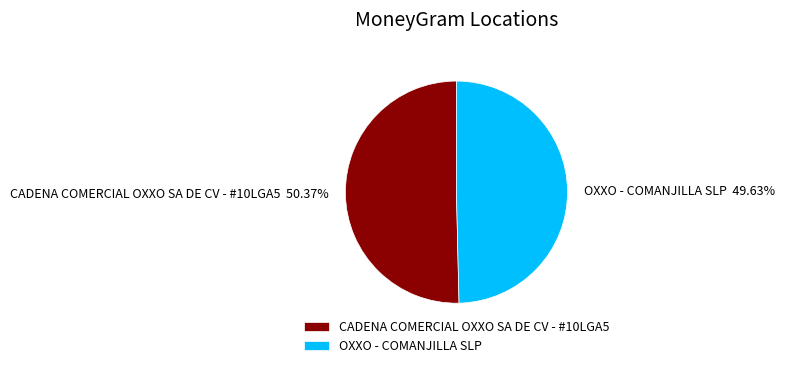

To the nearest percent, what portion does OXXO - COMANJILLA SLP represent?

50%